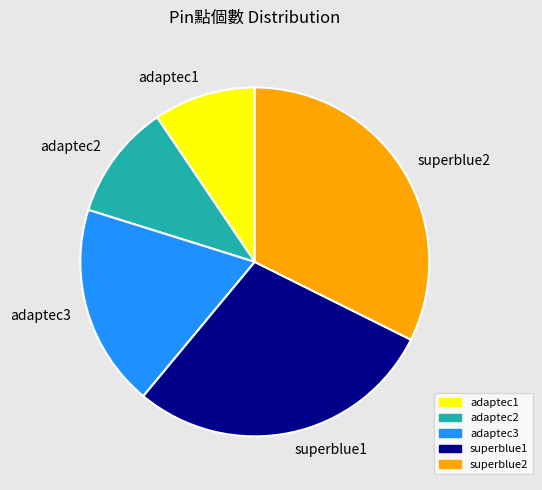

How many slices are in this pie chart?

5